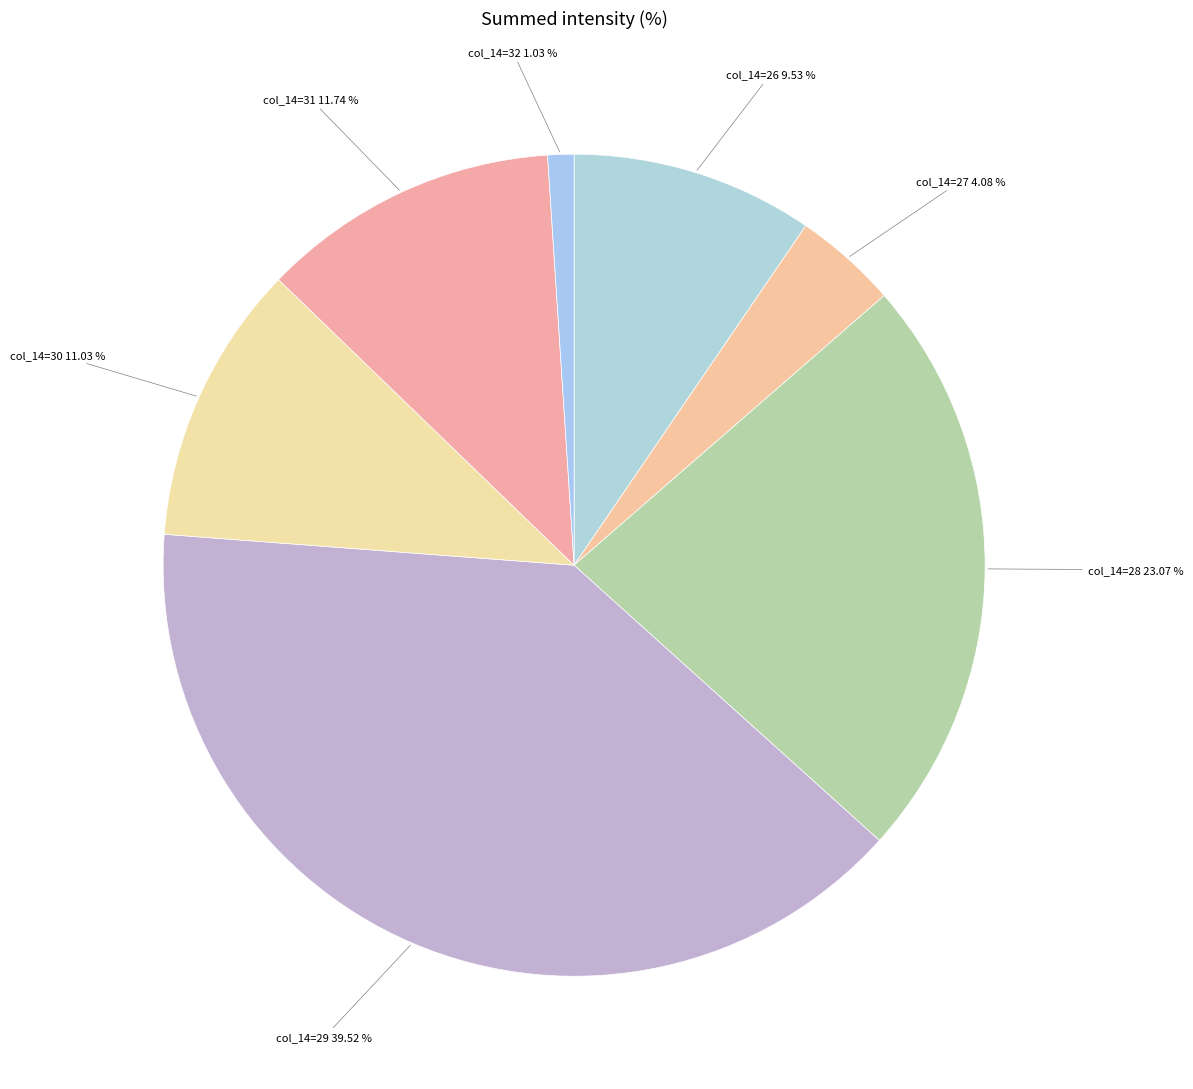

Rank the categories by value from highest to lowest.

col_14=29, col_14=28, col_14=31, col_14=30, col_14=26, col_14=27, col_14=32